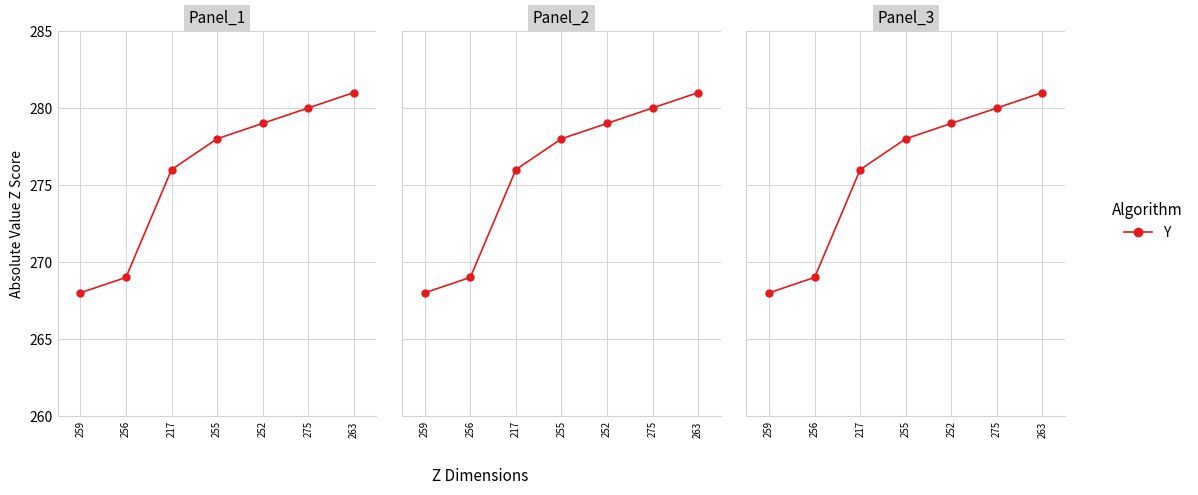

List the labels in order of value, smallest first.

259, 256, 217, 255, 252, 275, 263